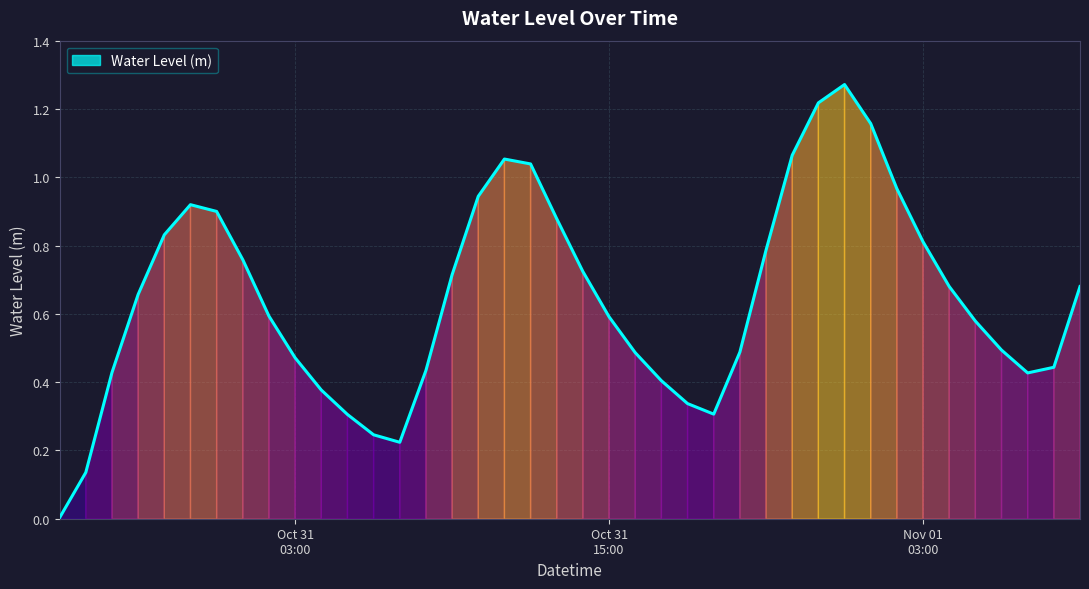

Does the chart display data point markers on the line(s)?

No